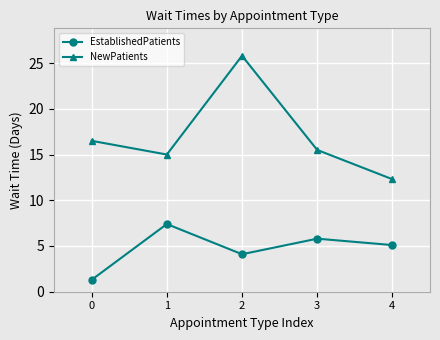

What is the difference between the highest and lowest values at 3?

9.7